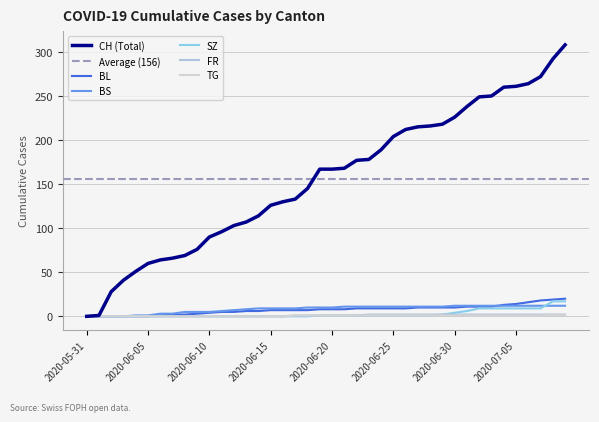

List the series in order of their peak value, highest first.

CH, BL, SZ, BS, FR, TG